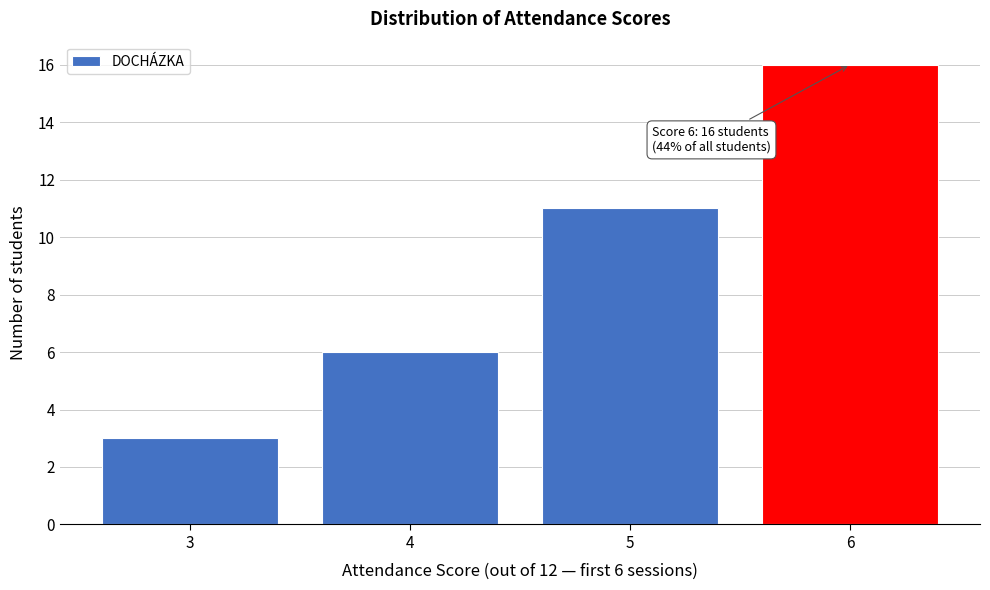

Which range on the x-axis has the tallest bar?

5.5 to 6.5